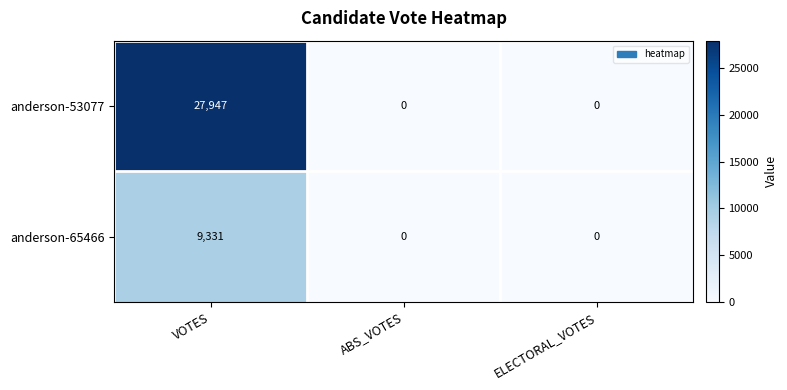

At which category is the sum across all series the highest?

VOTES